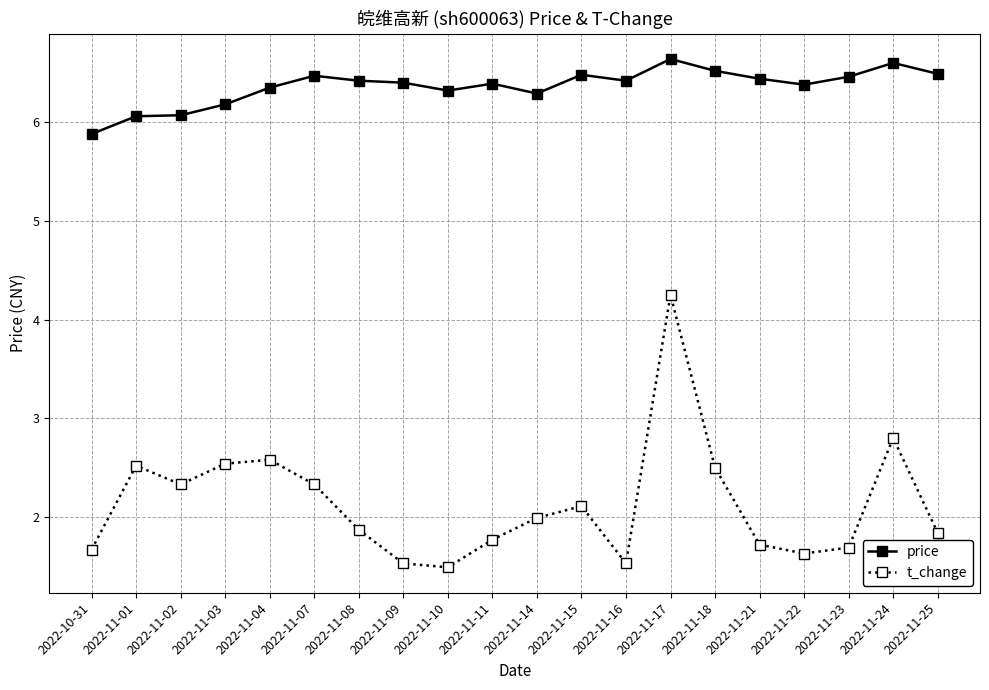

True or false: price and t_change intersect in this chart.

False